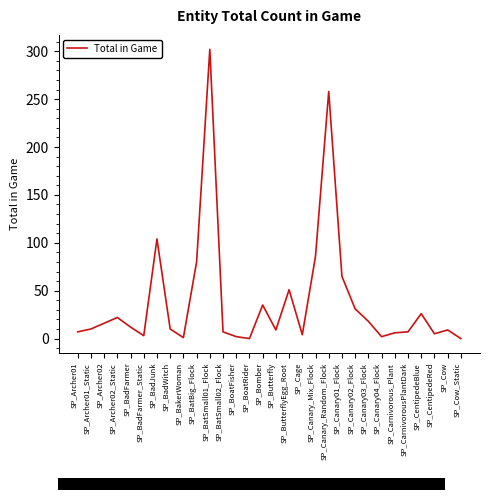

What is the change in value from SP_CarnivorousPlantDark to SP_CentipedeRed?

-2